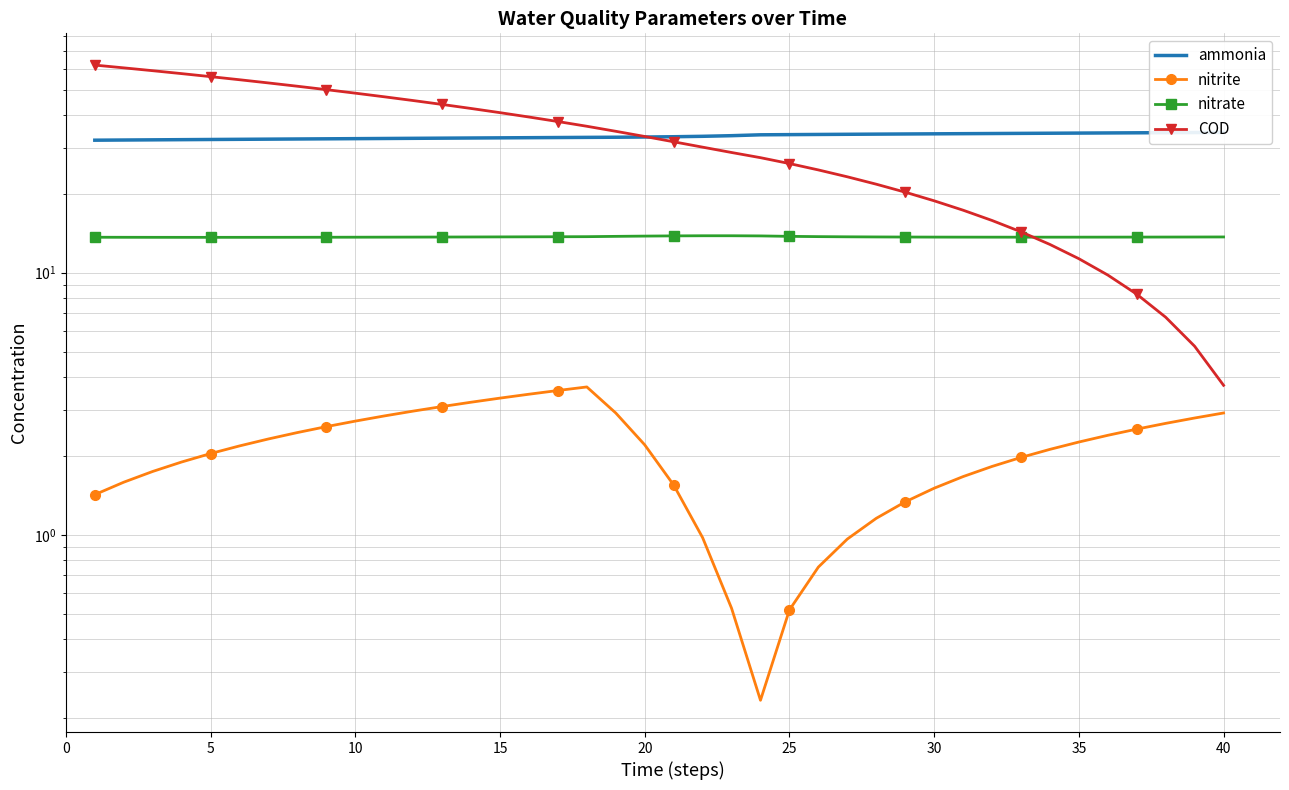

The value of COD at 30 is 4.5. True or false?

False